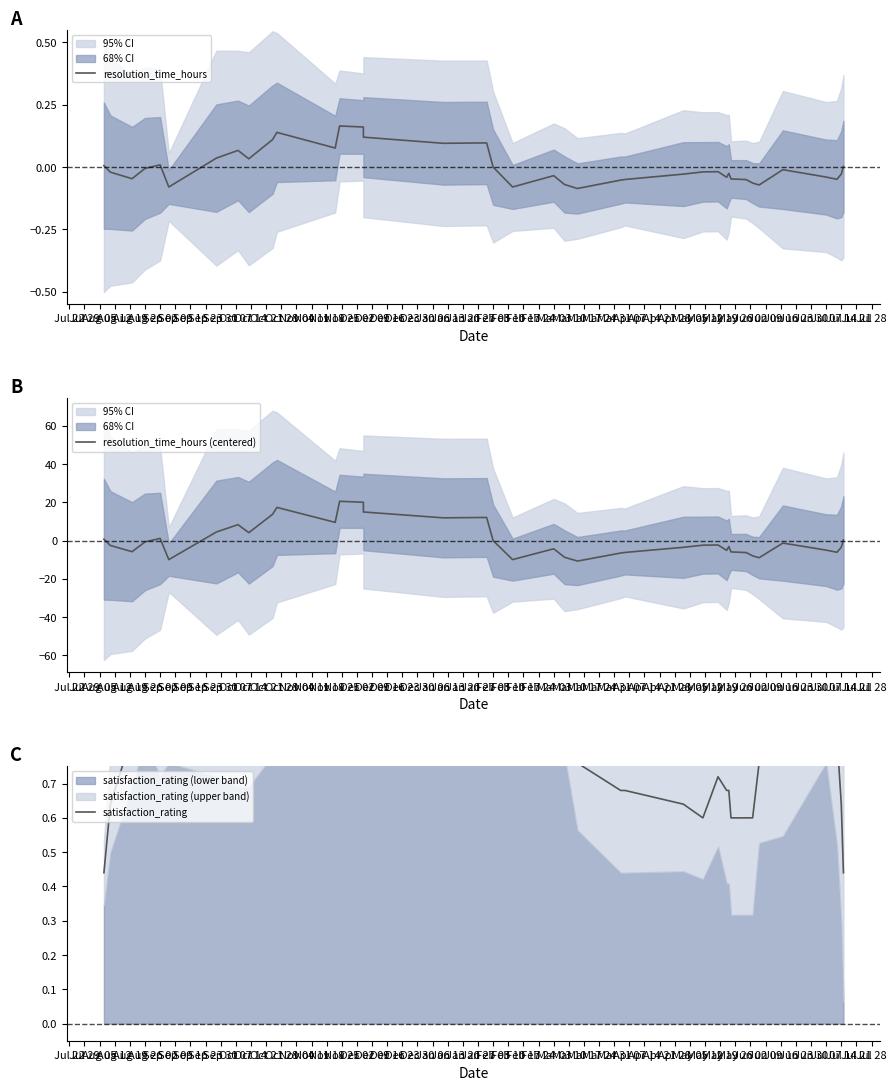

True or false: resolution_time_hours and satisfaction_rating cross at least once.

False